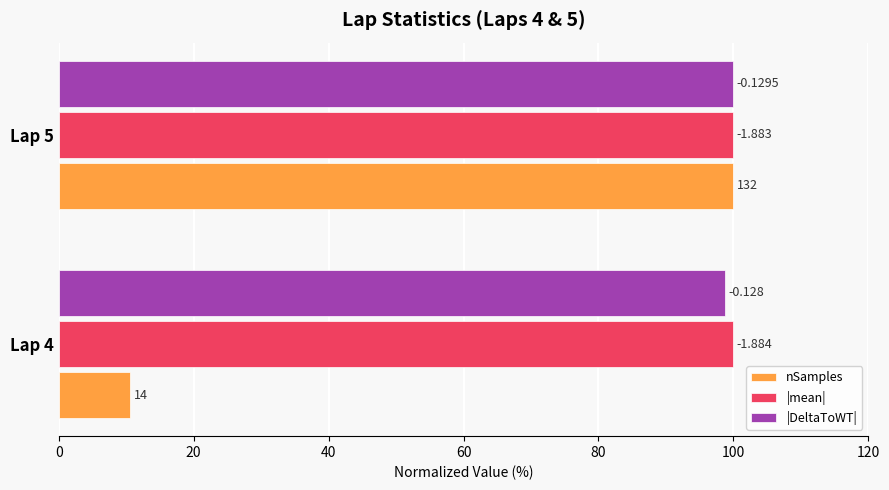

What are all the series names shown in the legend?

nSamples, |mean|, |DeltaToWT|